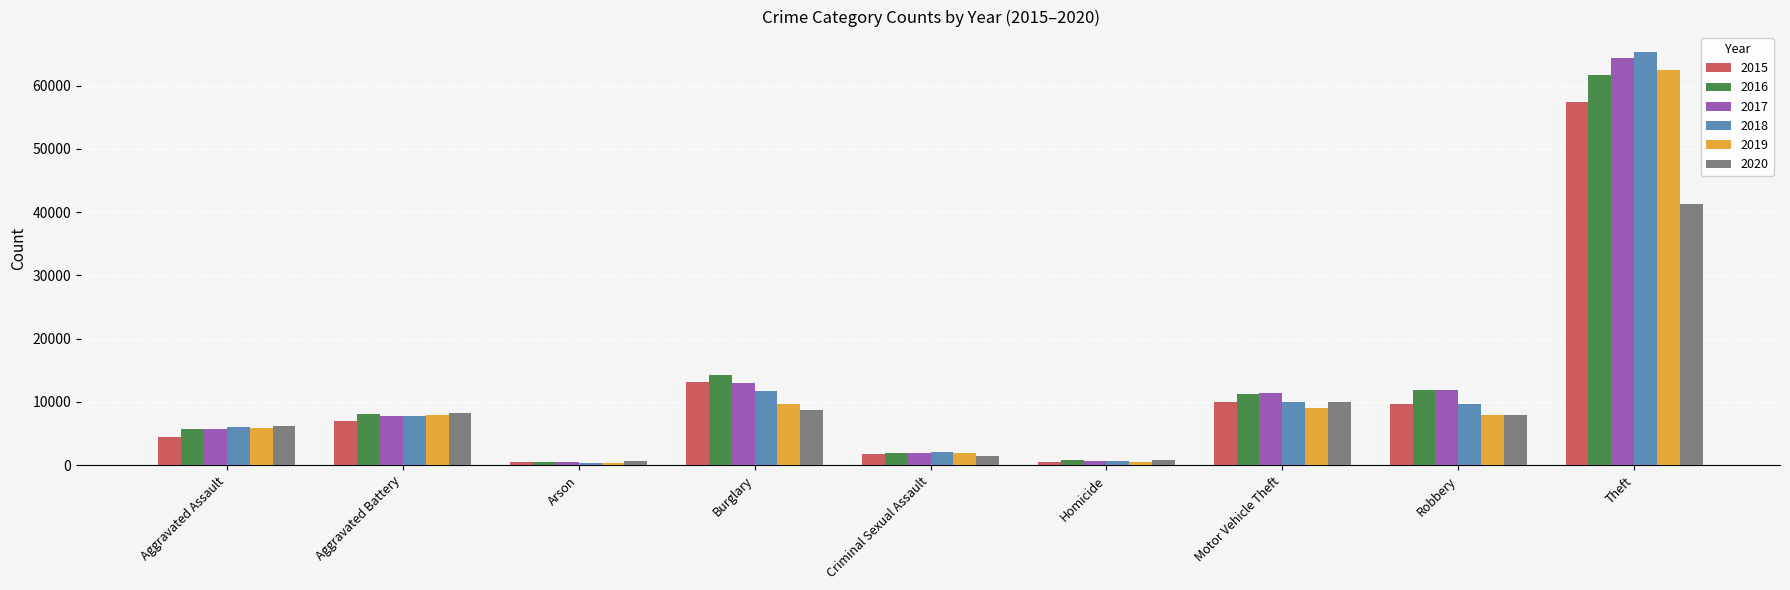

How many data points in 2018 are less than 7734?

4